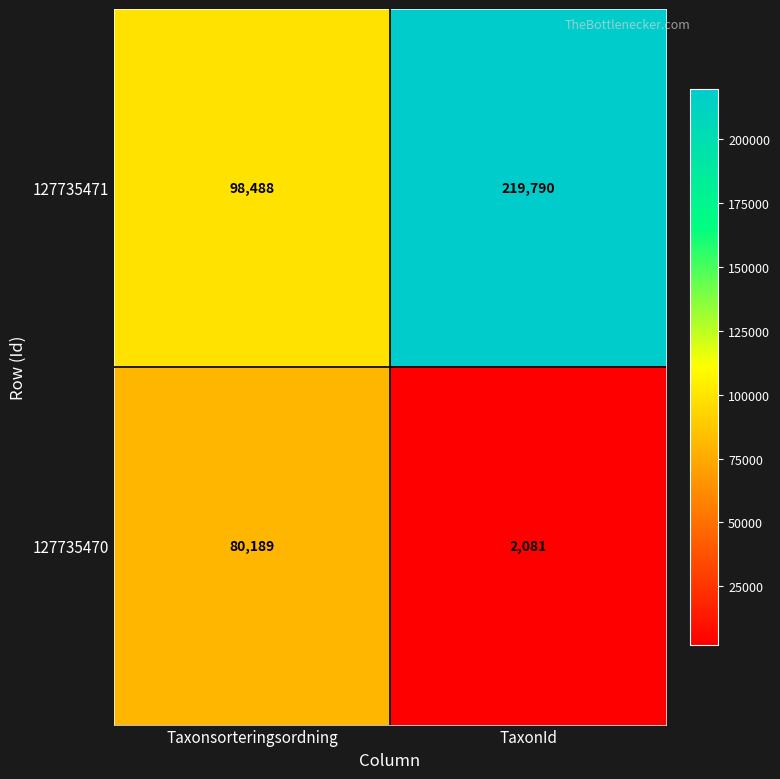

Which series has the largest total across all categories?

127735471